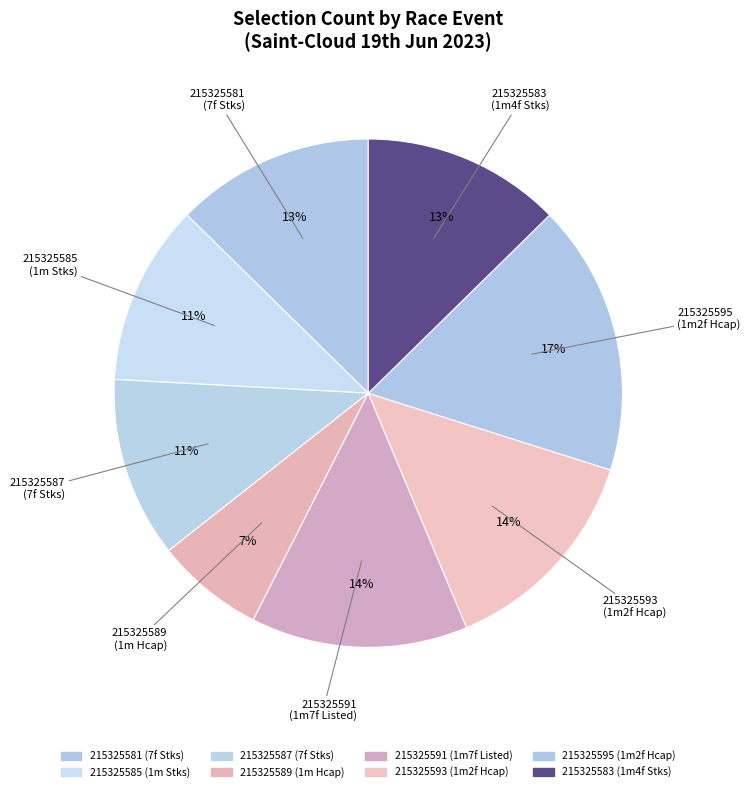

Count the number of slices in the pie.

8